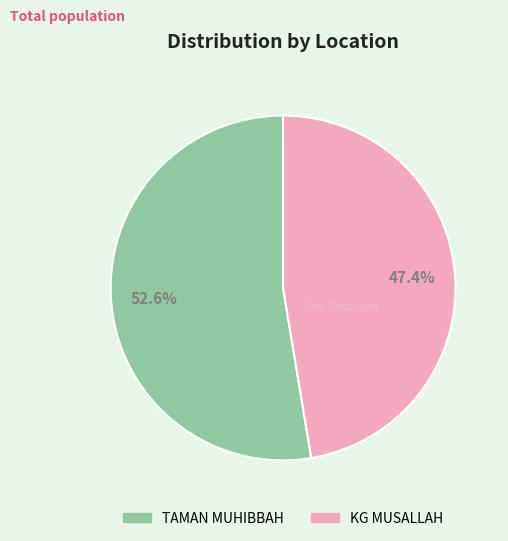

Is it true that KG MUSALLAH is 54% of the pie?

False